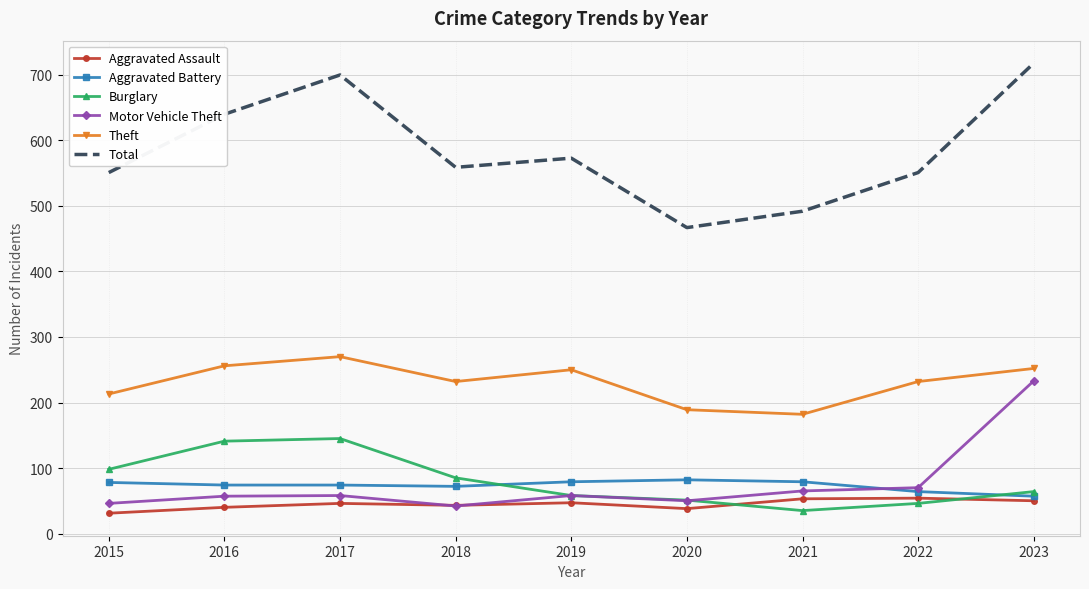

What is the spread (max minus min) of values at 2017?

654